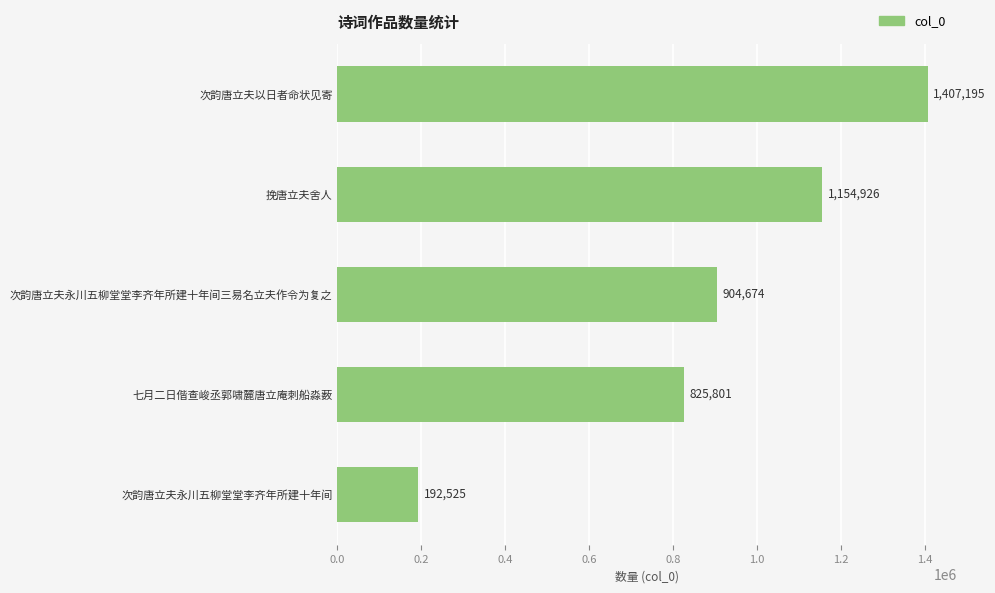

The chart shows a value of 363539 at 次韵唐立夫永川五柳堂堂李齐年所建十年间三易名立夫作令为复之. True or false?

False